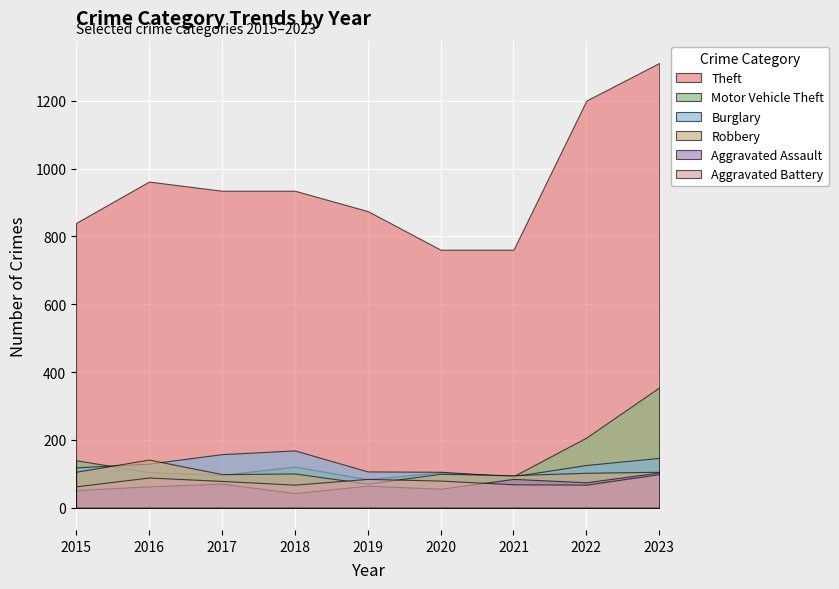

True or false: Aggravated Assault and Burglary cross at least once.

False